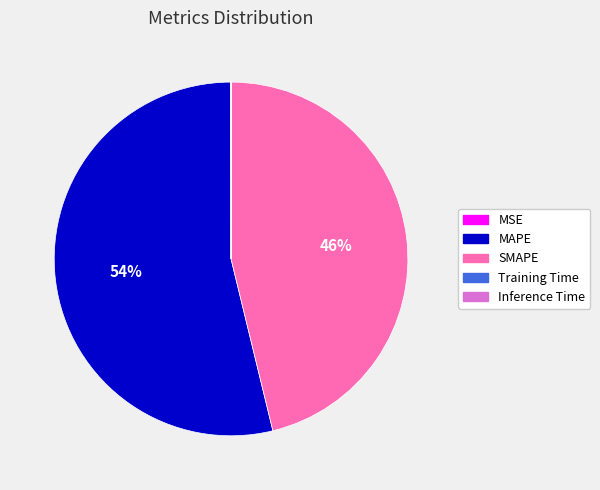

What is the largest slice in the pie chart?

MAPE